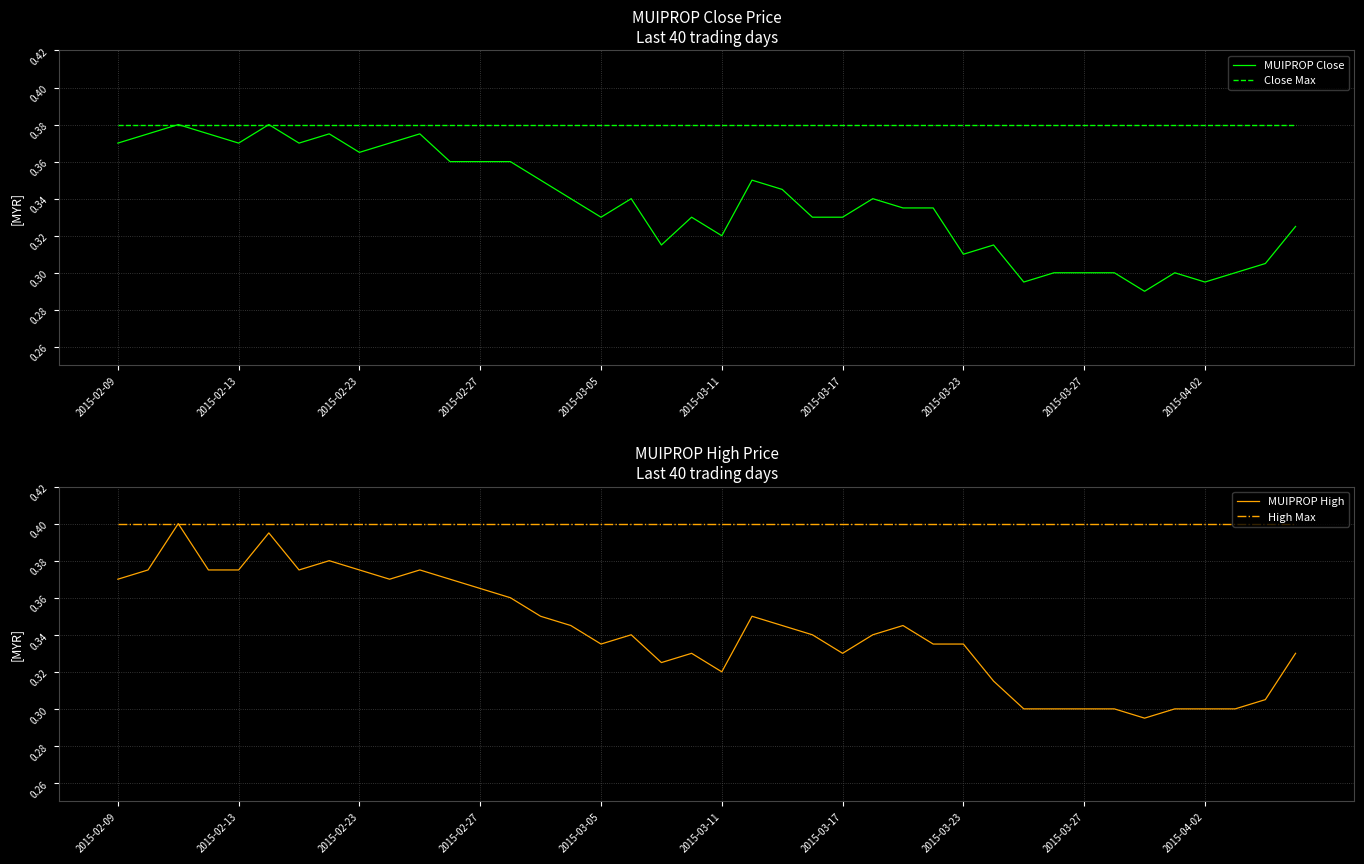

The Close Max series shows 0.2 at 2015-03-17. True or false?

False